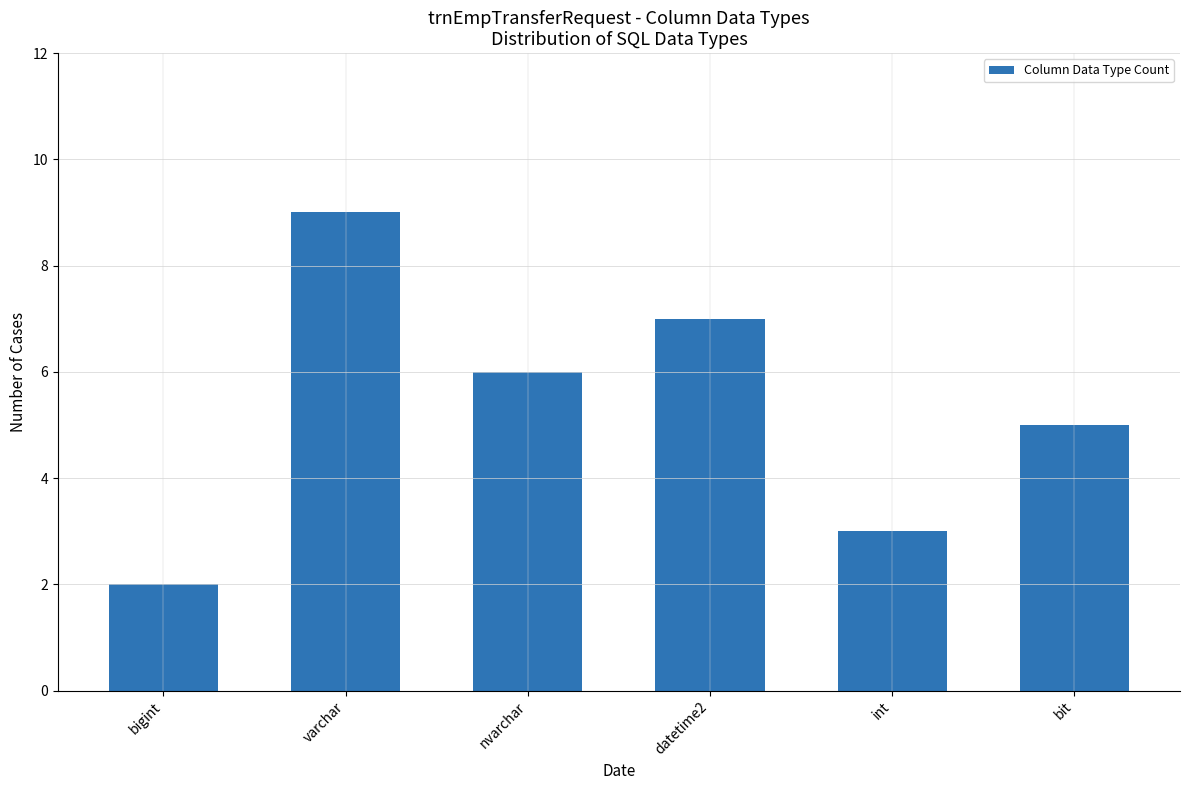

Where does the data first go above 6?

varchar